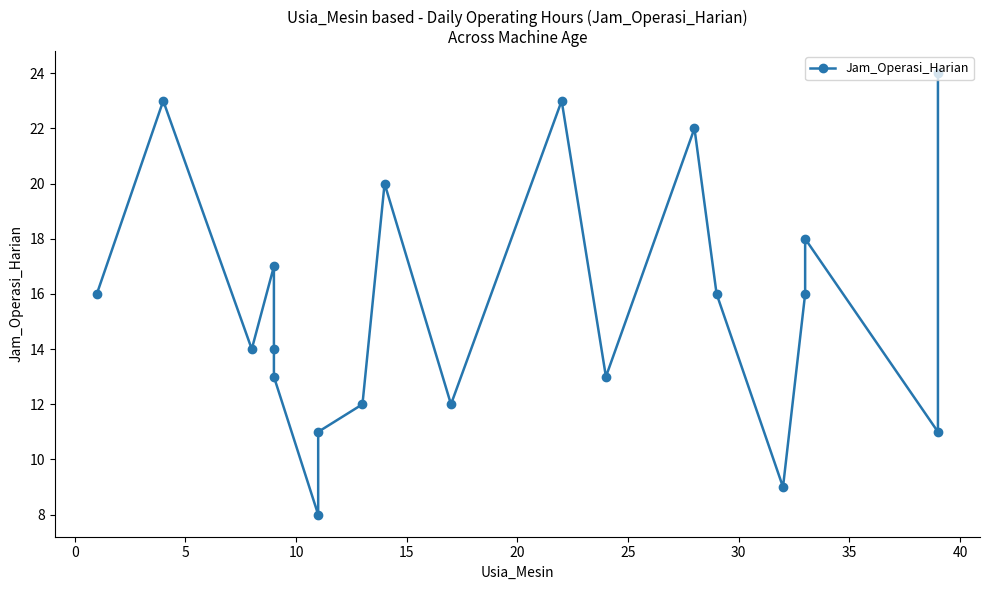

What is the difference between the maximum and minimum values?

16